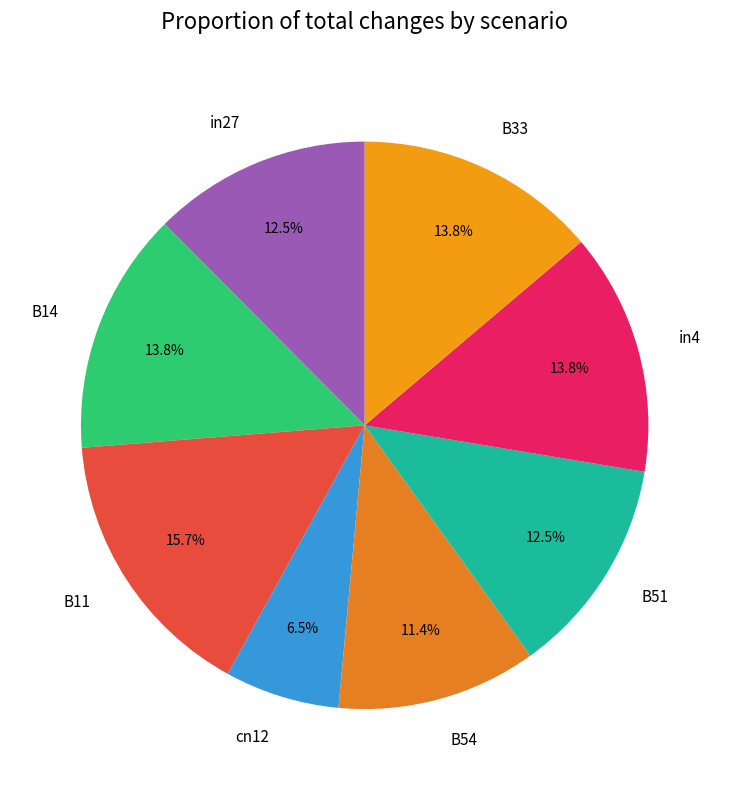

Is there a majority slice in this chart?

No